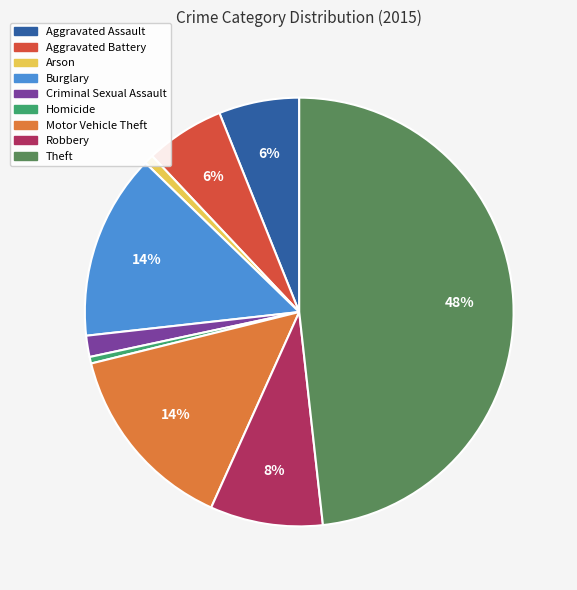

Is it true that Burglary is 14% of the pie?

True